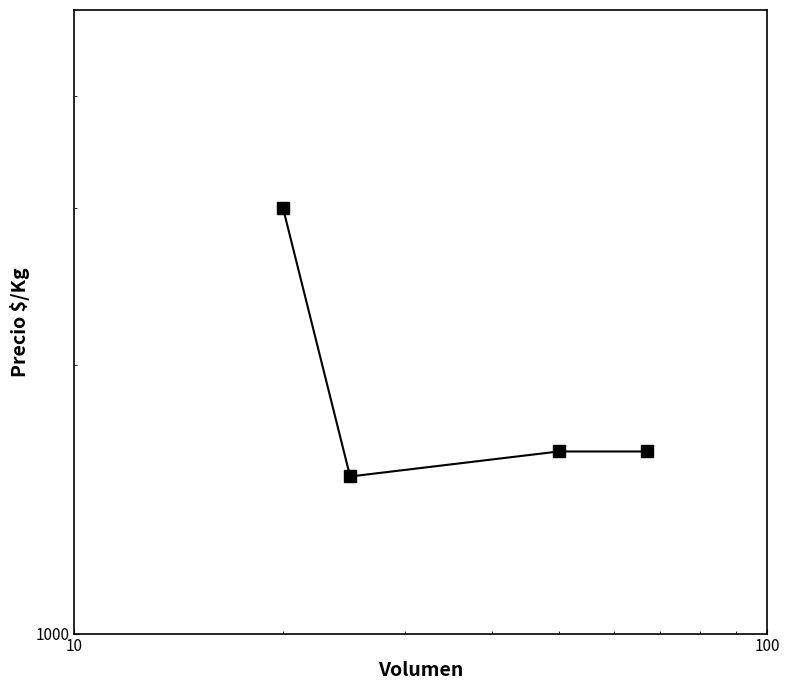

True or false: the data shows 2745 at 1000.

False